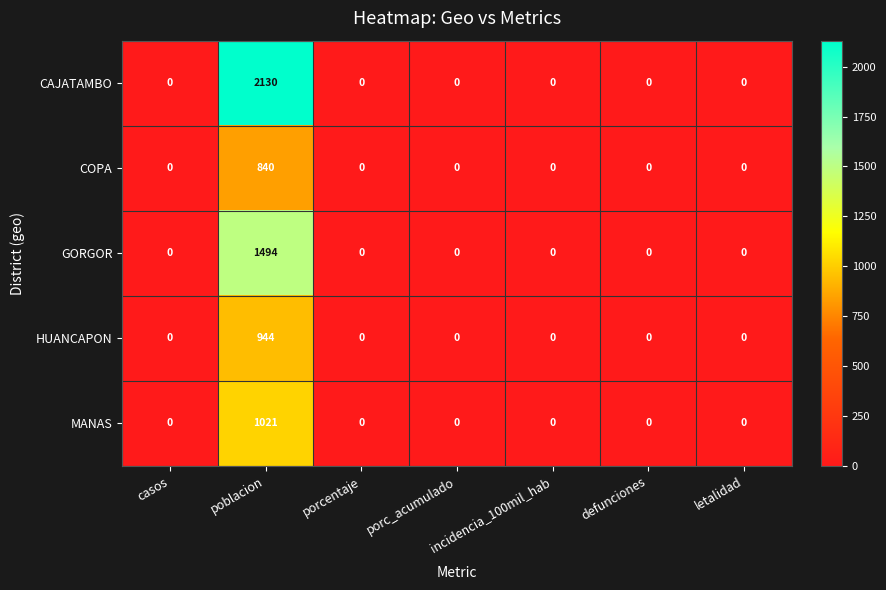

Read the HUANCAPON value at poblacion, to the nearest 100.

900